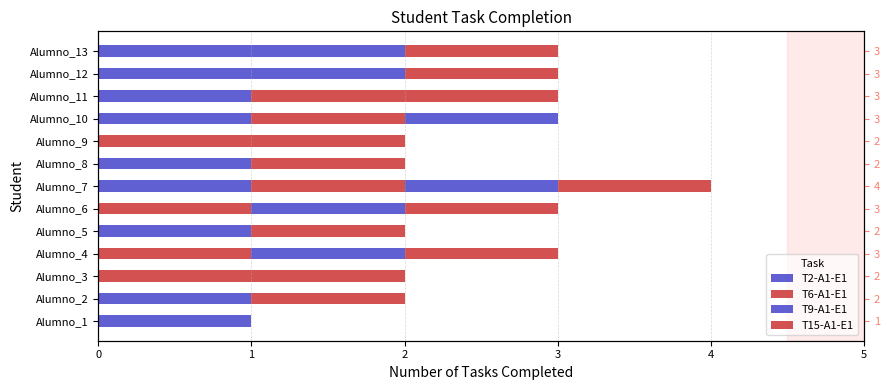

What is the sum of all T6-A1-E1 values?

8